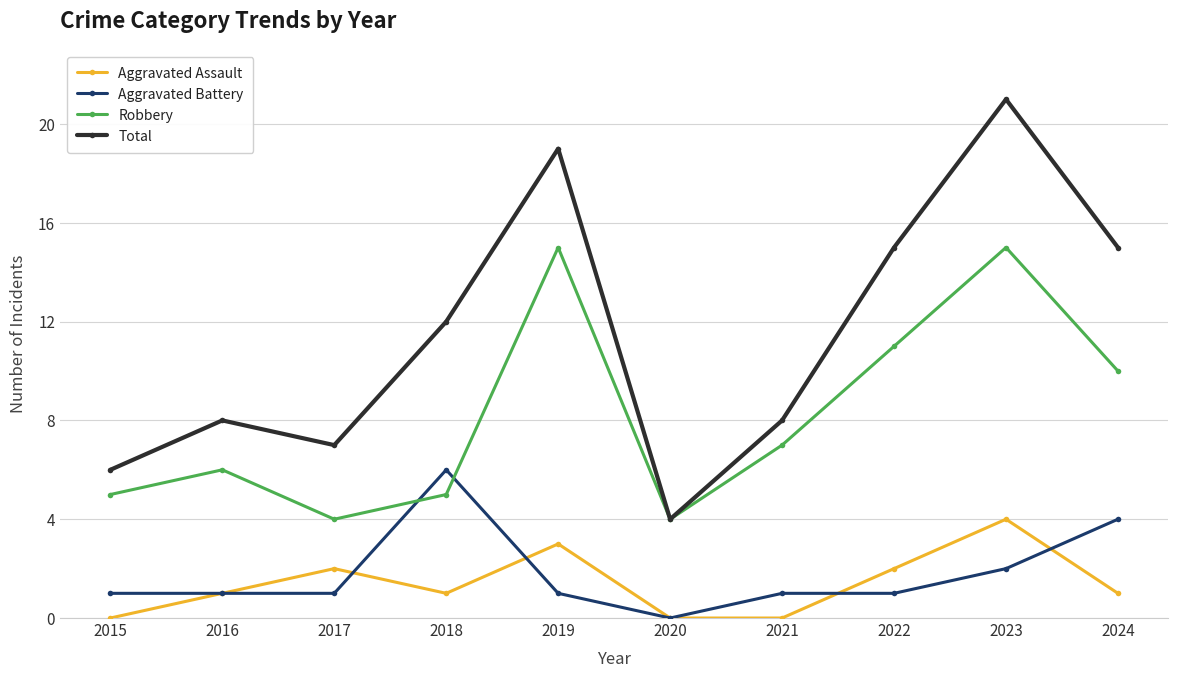

What is the difference between the Total values at 2019 and 2022?

4